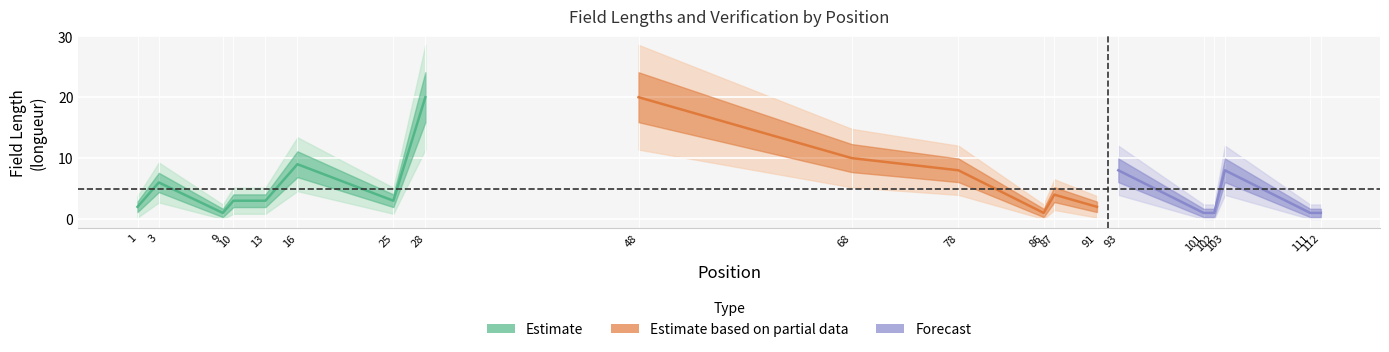

How many interior local valleys does the longueur series have?

4